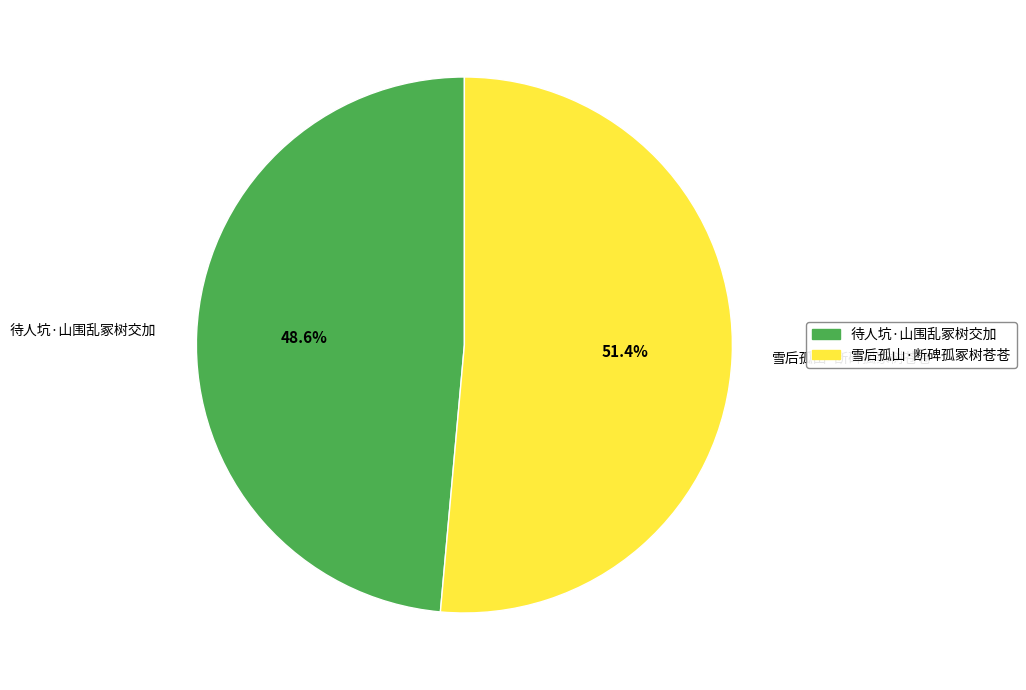

Rank the categories by value from lowest to highest.

待人坑·山围乱冢树交加, 雪后孤山·断碑孤冢树苍苍